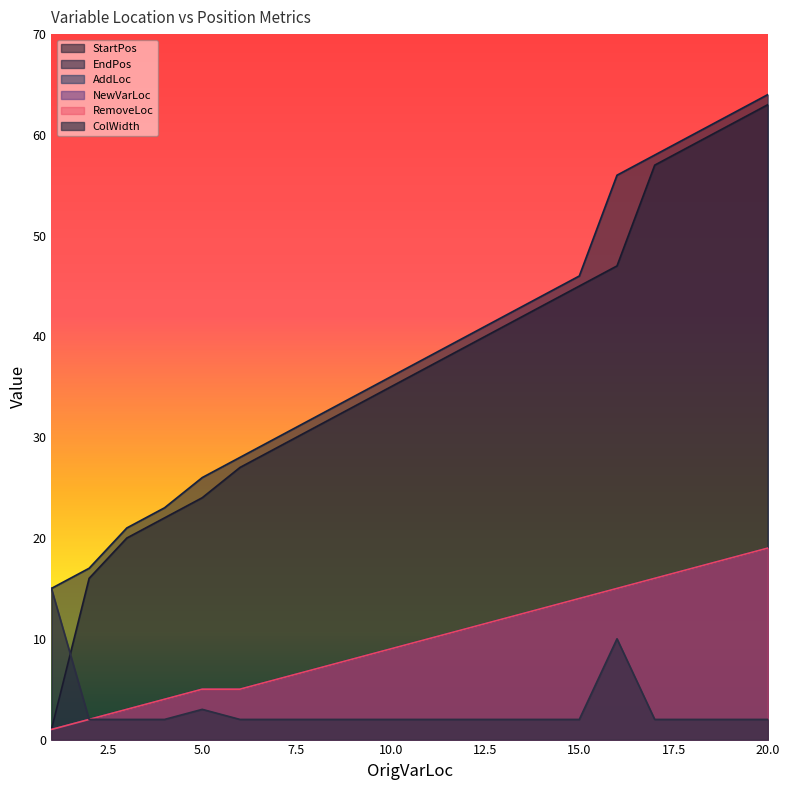

The ColWidth series shows 1 at 13. True or false?

False